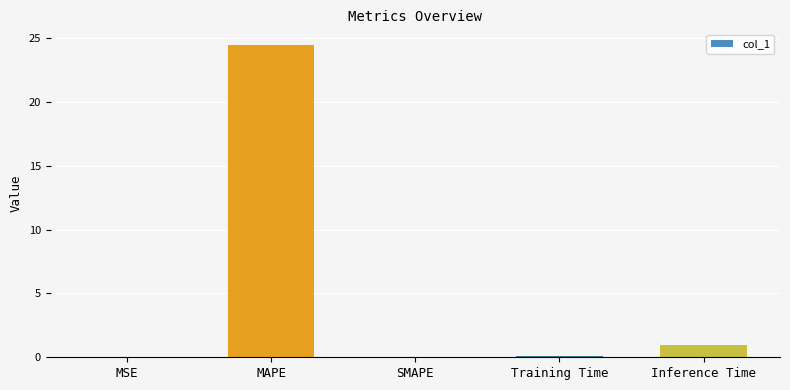

The chart shows a value of 0.0 at MSE. True or false?

True